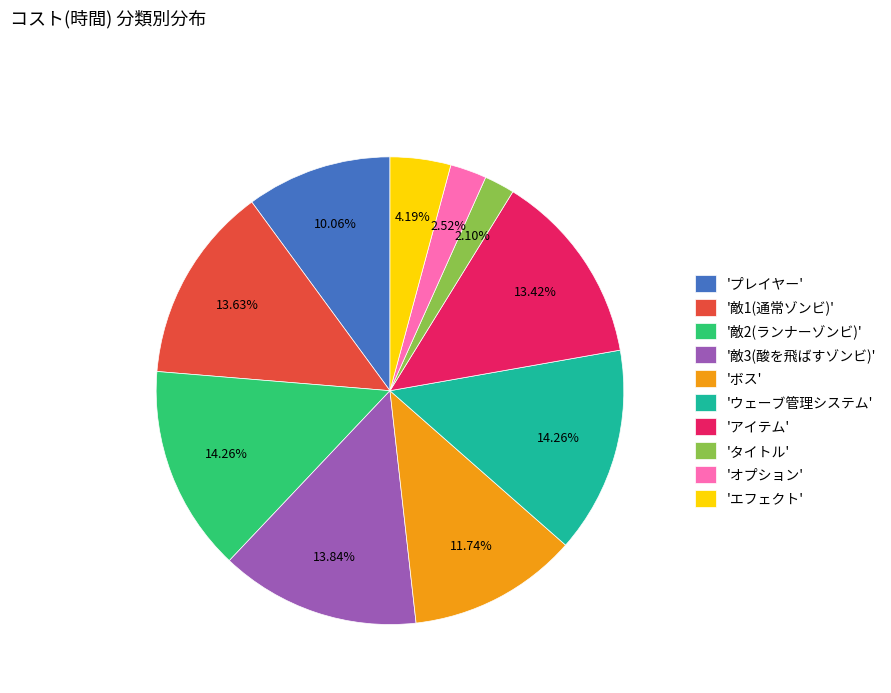

How many segments does this pie chart have?

10